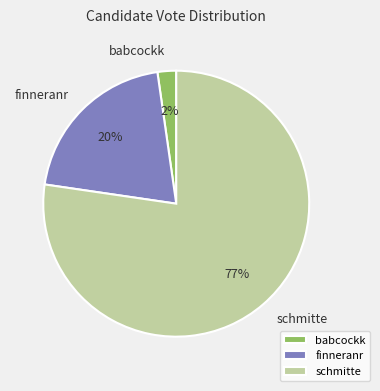

Rank the categories by value from highest to lowest.

schmitte, finneranr, babcockk